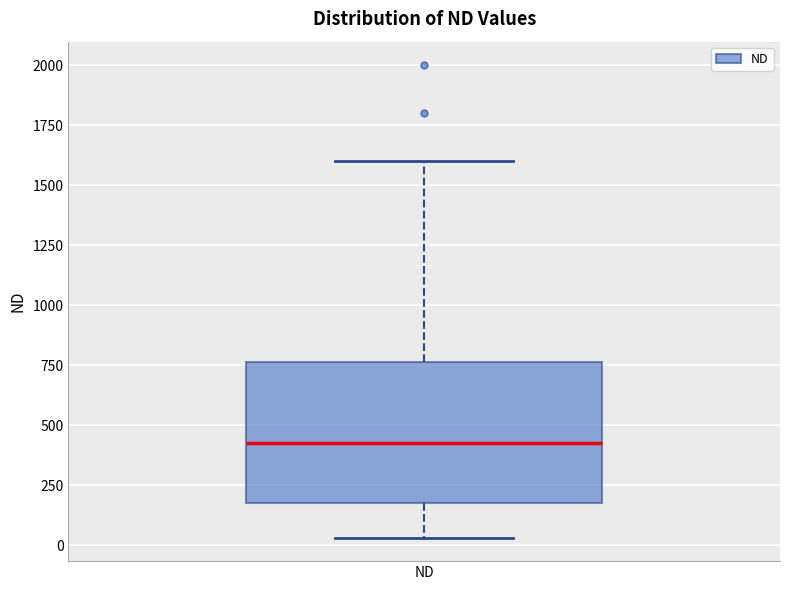

Where does the upper whisker of the box for ND end on the y-axis? The values are not printed on the chart, so give them approximately, as read against the axis.

1600